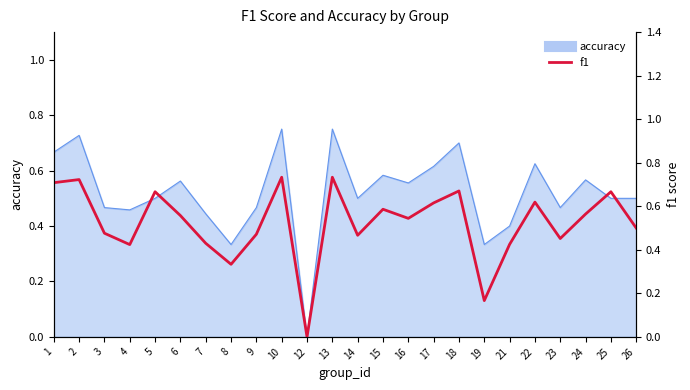

Read the value at 4.

0.4